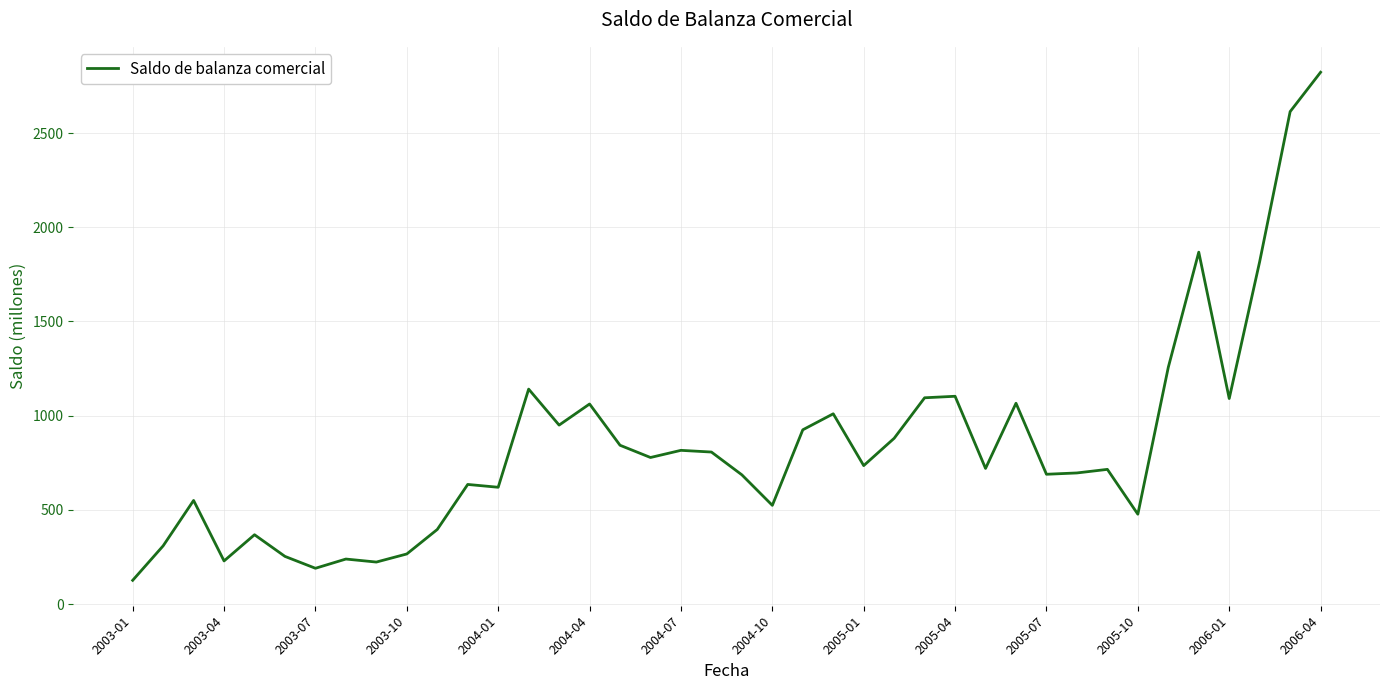

True or false: there are more than 1 points higher than both neighbors.

True